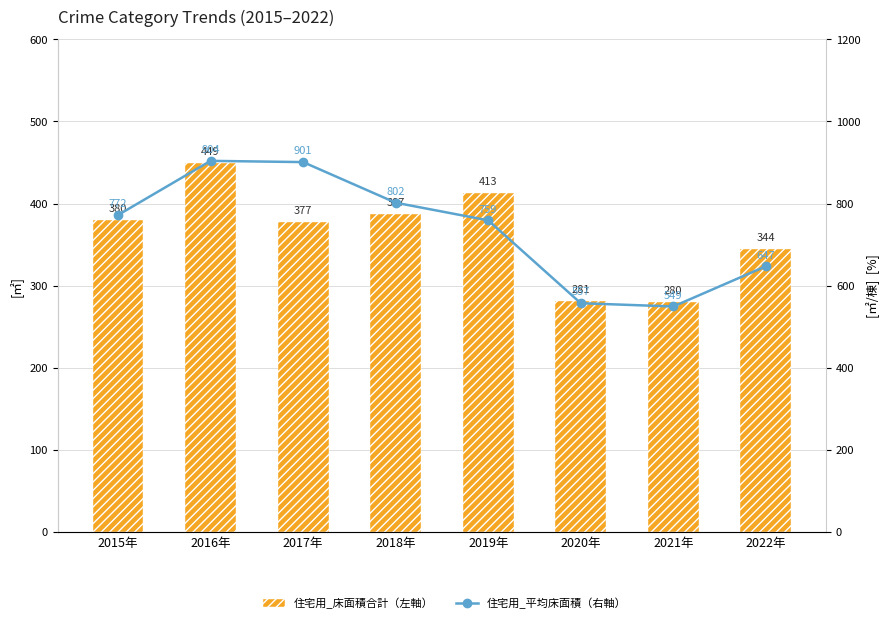

Are the bars horizontal?

No